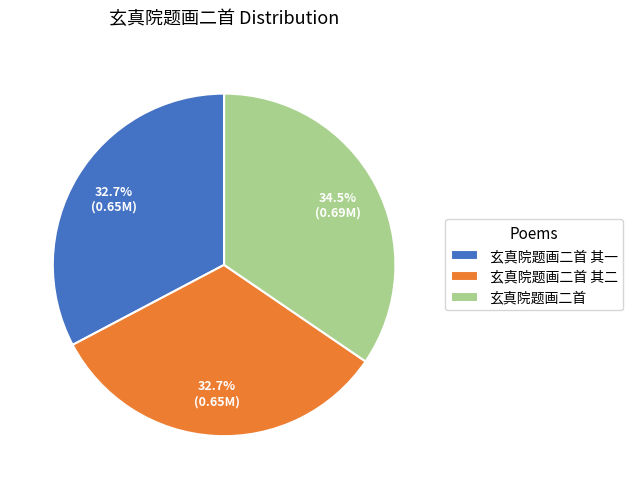

What percentage is the 玄真院题画二首 其一 slice, to the nearest percent?

33%